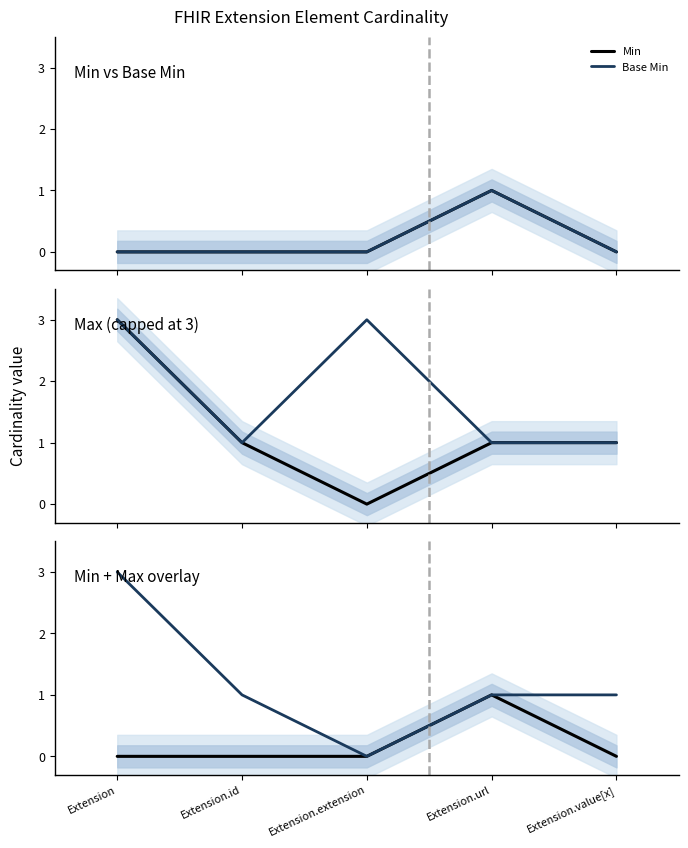

The value of Base Max at Extension is 5. True or false?

False